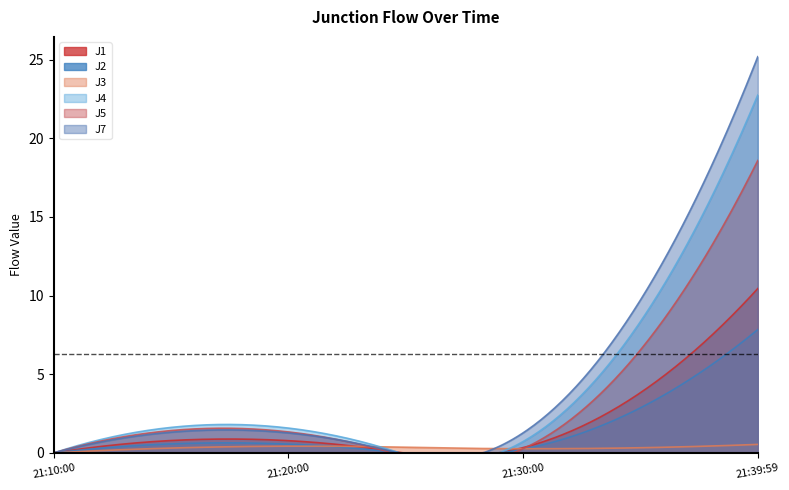

At how many categories does at least one series exceed 19?

18